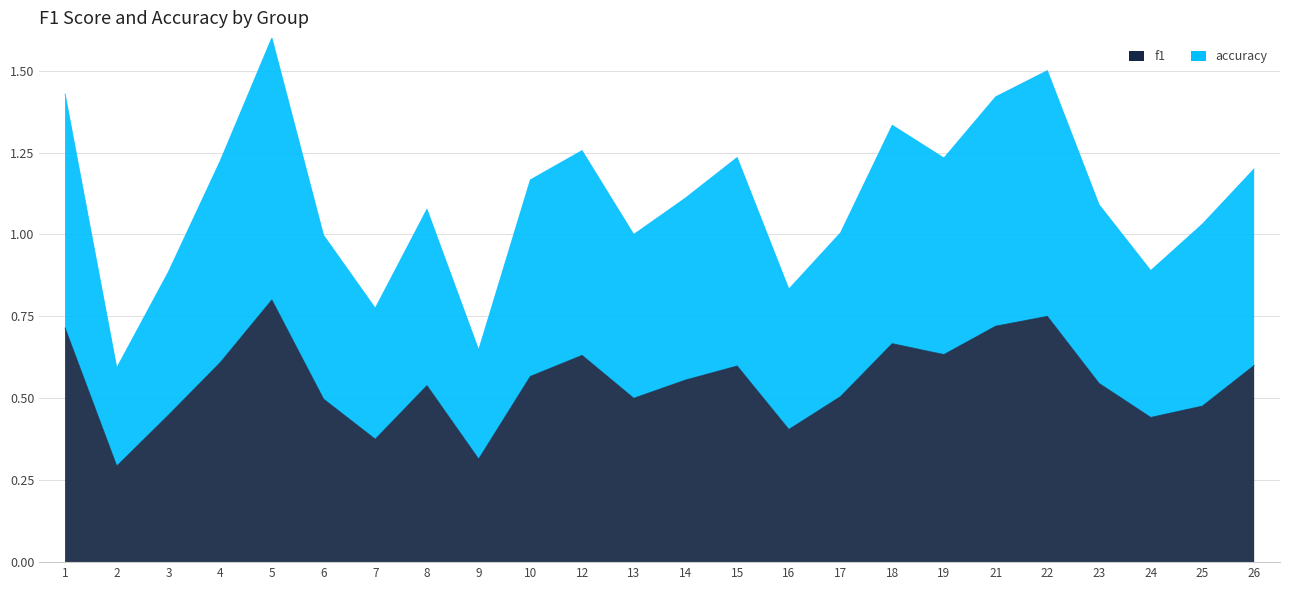

True or false: f1 and accuracy cross at least once.

False